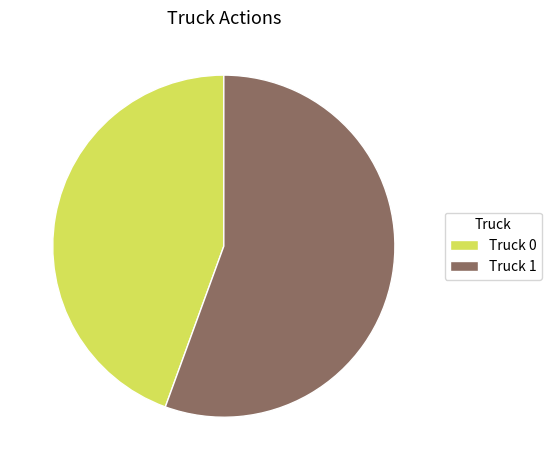

What is the majority slice?

Truck 1